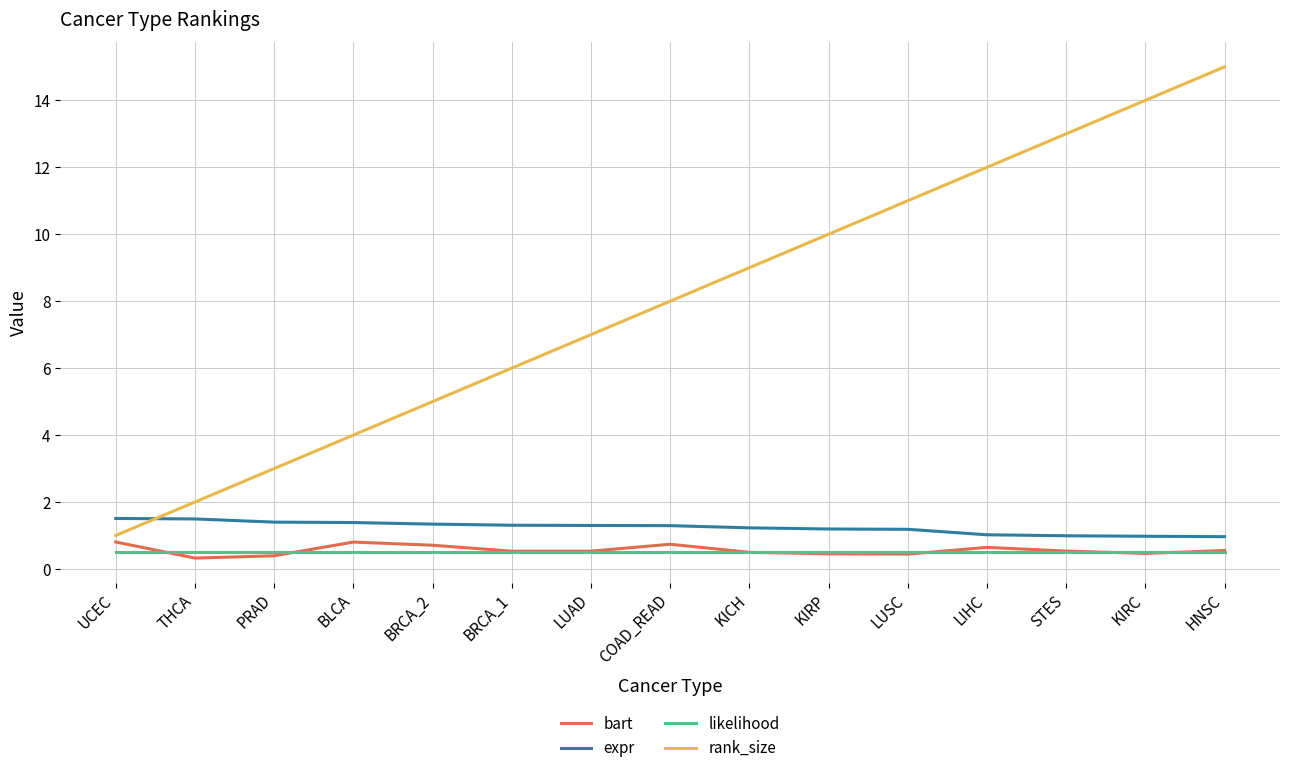

What position from the left is UCEC?

1